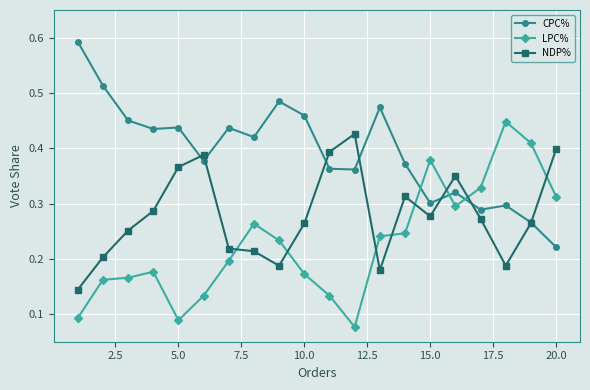

Rank the series by their average value, from lowest to highest.

LPC%, NDP%, CPC%